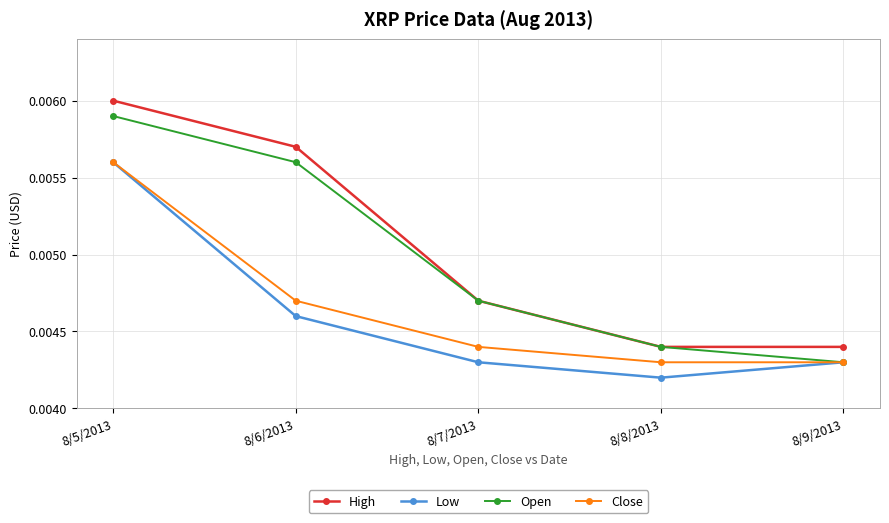

True or false: High and Close intersect in this chart.

False